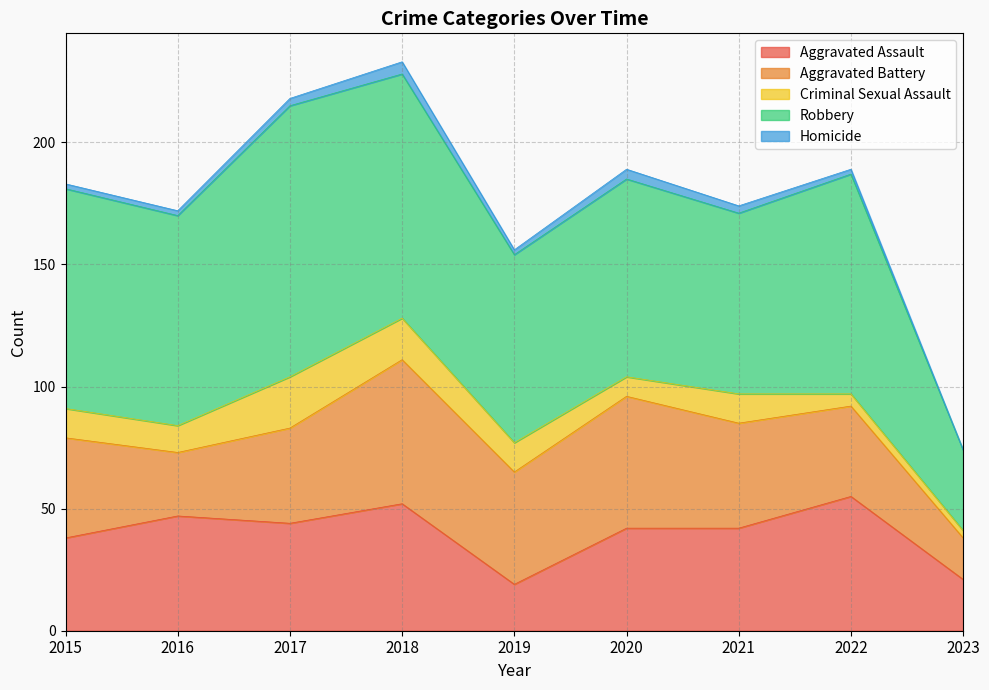

What is the maximum value for Criminal Sexual Assault?

21